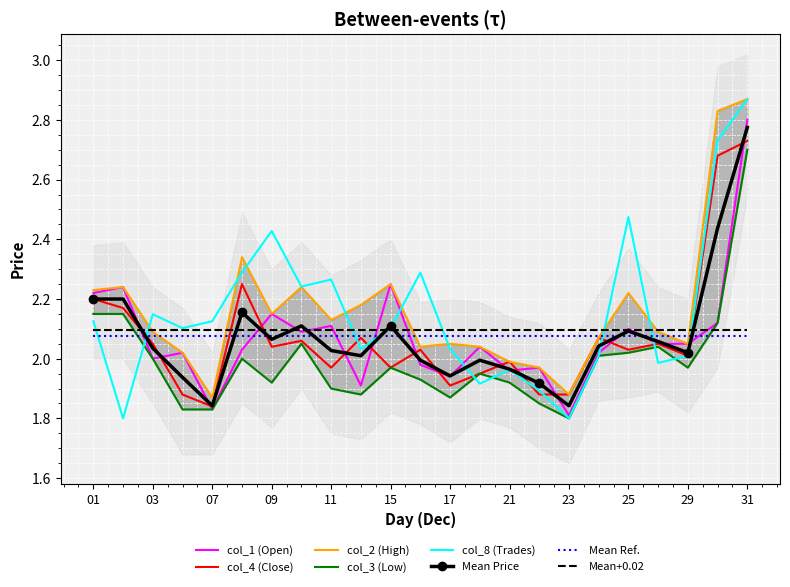

Reading left to right, list all the values displayed in this chart.

col_1 (Open): 2.2	2.2	2.0	2.0	1.8	2.0	2.1	2.1	2.1	1.9	2.2	2.0	1.9	2.0	2.0	2.0	1.8	2.0	2.1	2.0	2.0	2.1	2.8
col_2 (High): 2.2	2.2	2.1	2.0	1.9	2.3	2.1	2.2	2.1	2.2	2.2	2.0	2.0	2.0	2.0	2.0	1.9	2.1	2.2	2.1	2.0	2.8	2.9
col_3 (Low): 2.1	2.1	2.0	1.8	1.8	2.0	1.9	2.0	1.9	1.9	2.0	1.9	1.9	1.9	1.9	1.9	1.8	2.0	2.0	2.0	2.0	2.1	2.7
col_4 (Close): 2.2	2.2	2.0	1.9	1.8	2.2	2.0	2.1	2.0	2.1	2.0	2.0	1.9	1.9	2.0	1.9	1.9	2.1	2.0	2.0	2.0	2.7	2.7
col_8 (Trades): 2.1	1.8	2.1	2.1	2.1	2.3	2.4	2.2	2.3	2.0	2.1	2.3	2.0	1.9	2.0	1.9	1.8	2.0	2.5	2.0	2.0	2.7	2.9